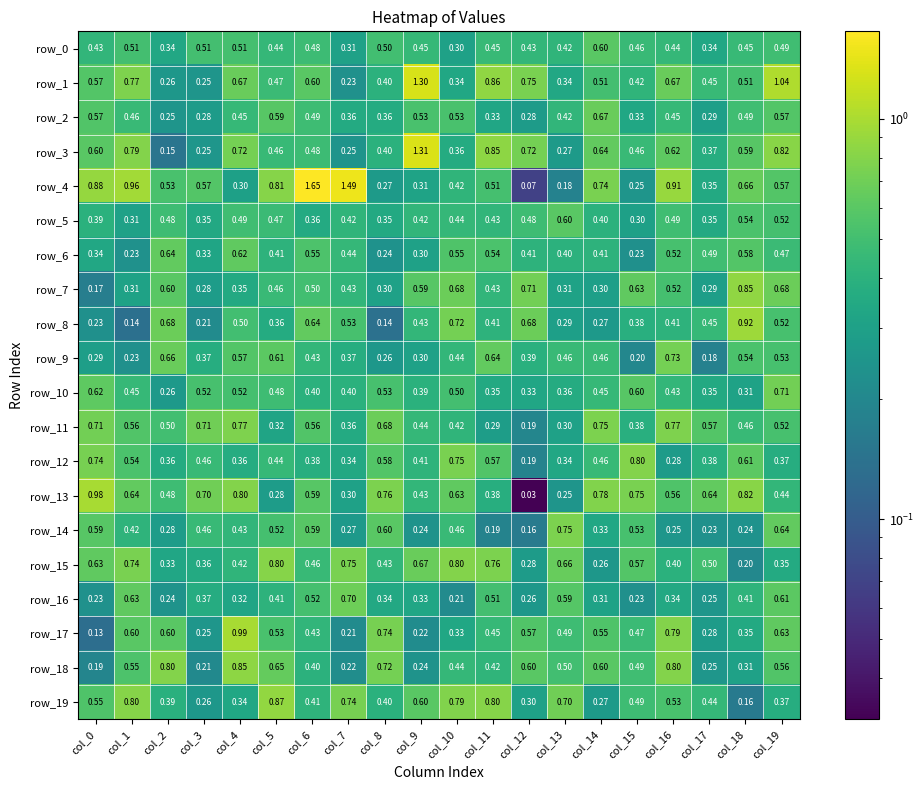

Is the value of row_14 at col_15 greater than the value of row_15 at col_0?

No